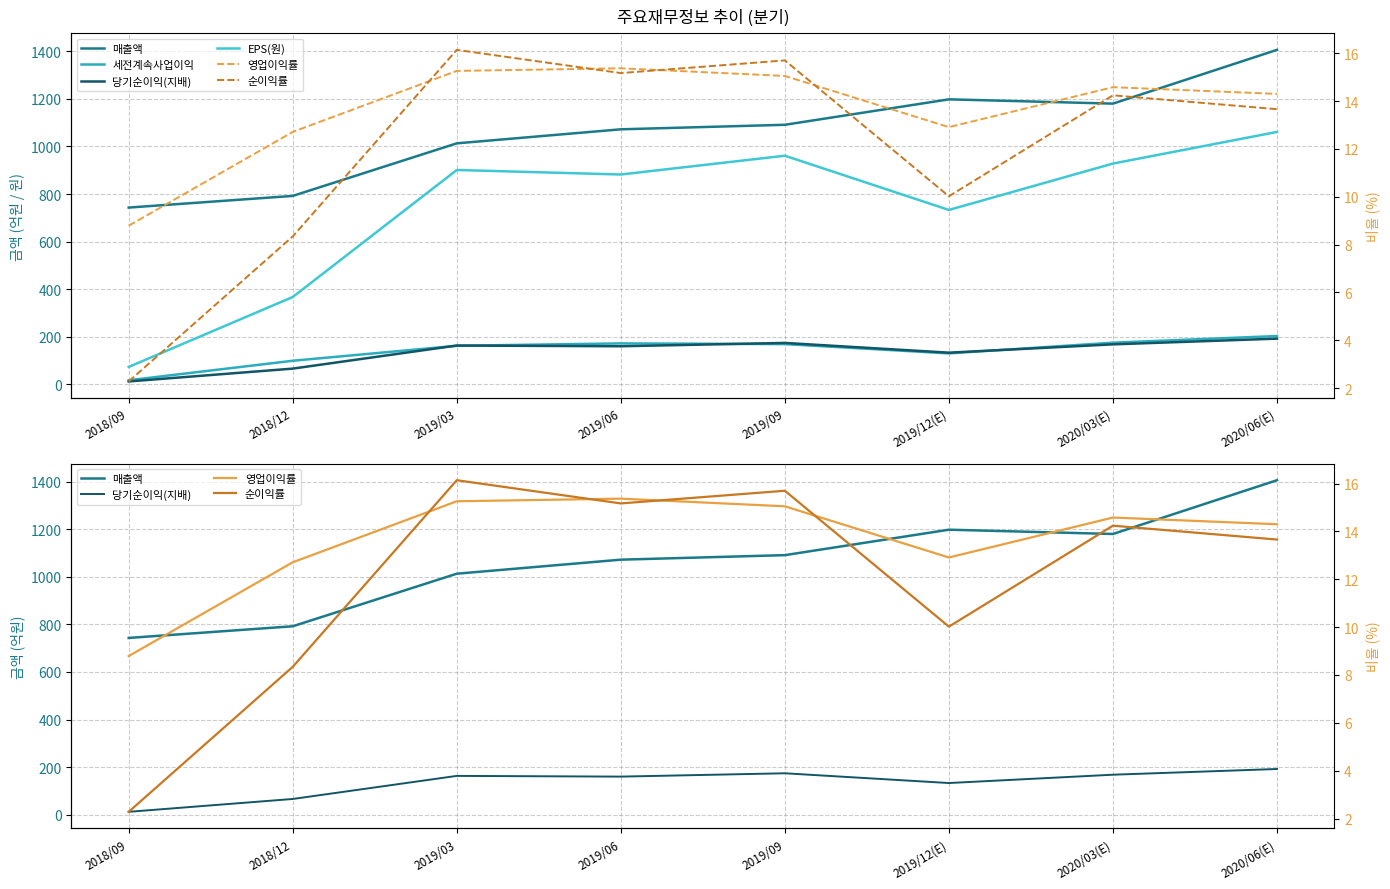

The 매출액 series shows 401.4 at 2019/06. True or false?

False